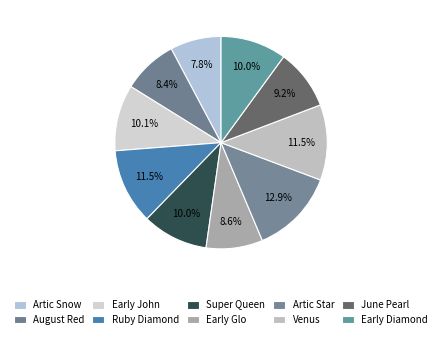

Count the number of slices in the pie.

10